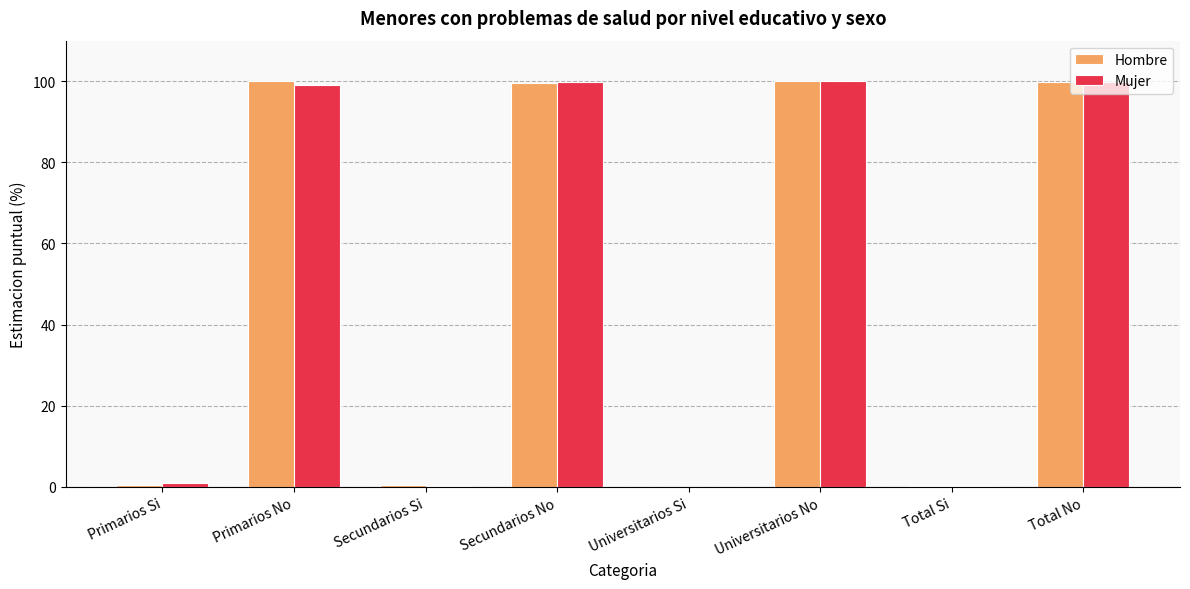

What is the sum of the Hombre values at Secundarios No and Primarios No?

199.7